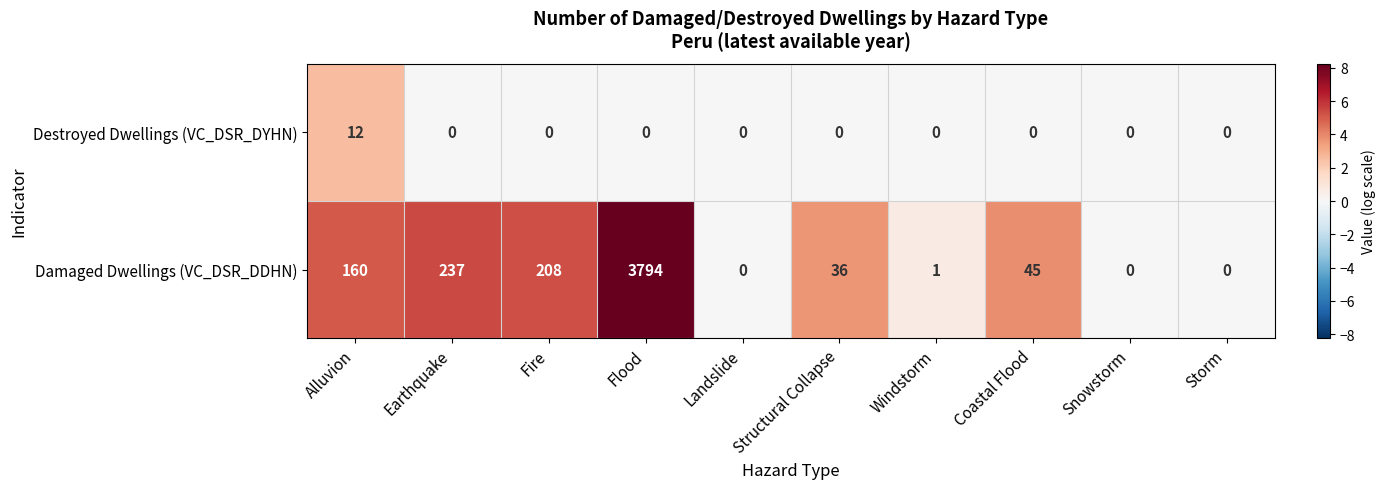

What is the difference between the maximum and second lowest values in the Damaged Dwellings (VC_DSR_DDHN) series?

3794